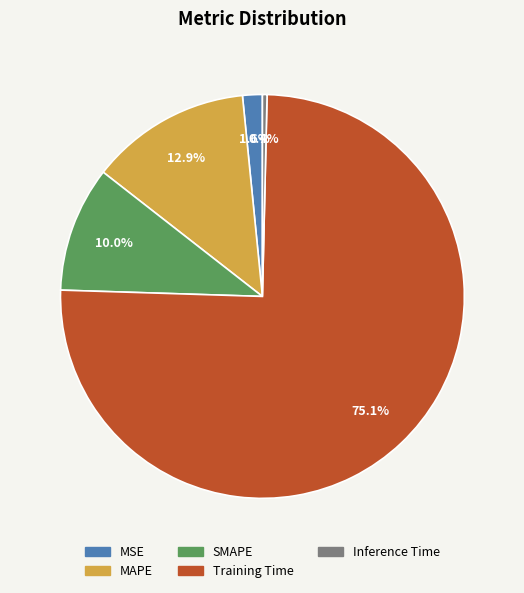

Which slice is the smallest?

Inference Time